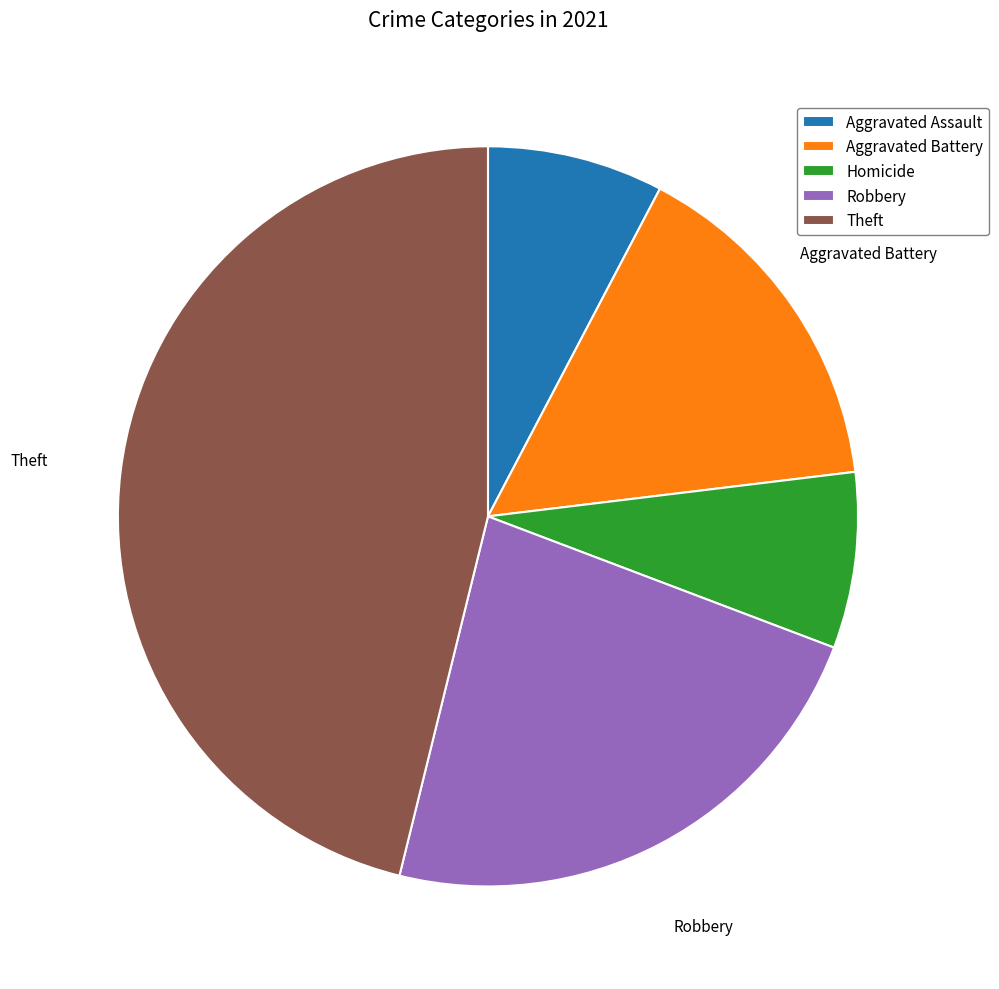

How many segments does this pie chart have?

5